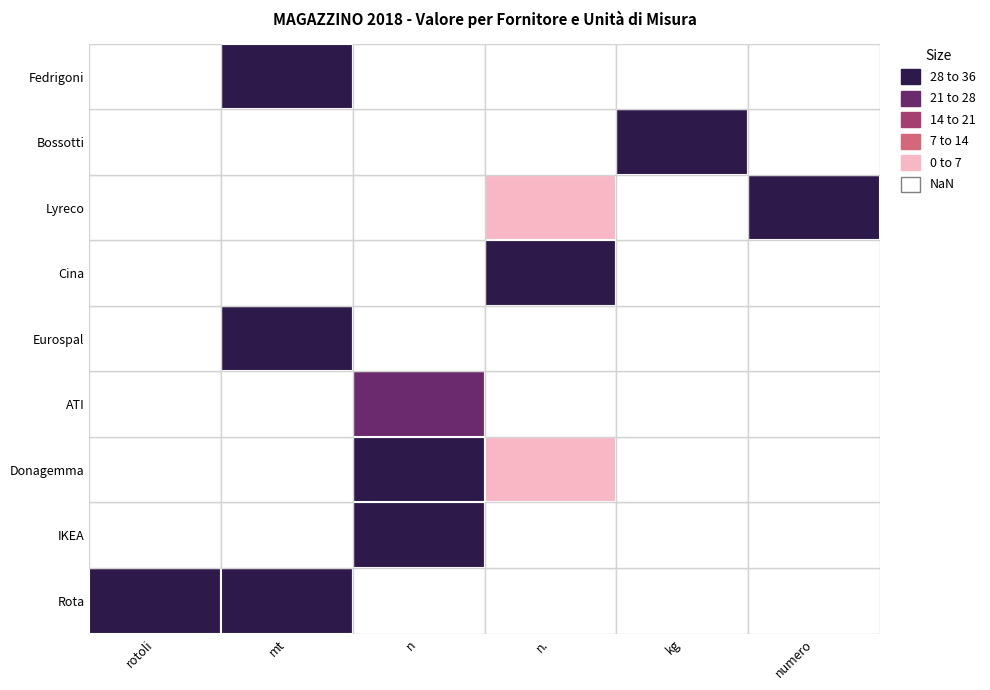

Reading left to right, extract all data points from this chart.

Rota: rotoli=346.5	mt=835.5	n=0.0	n.=0.0	kg=0.0	numero=0.0
IKEA: rotoli=0.0	mt=0.0	n=63.0	n.=0.0	kg=0.0	numero=0.0
Donagemma: rotoli=0.0	mt=0.0	n=50.0	n.=2.5	kg=0.0	numero=0.0
ATI: rotoli=0.0	mt=0.0	n=27.0	n.=0.0	kg=0.0	numero=0.0
Eurospal: rotoli=0.0	mt=249.0	n=0.0	n.=0.0	kg=0.0	numero=0.0
Cina: rotoli=0.0	mt=0.0	n=0.0	n.=1277.8	kg=0.0	numero=0.0
Lyreco: rotoli=0.0	mt=0.0	n=0.0	n.=6.0	kg=0.0	numero=197.2
Bossotti: rotoli=0.0	mt=0.0	n=0.0	n.=0.0	kg=195.0	numero=0.0
Fedrigoni: rotoli=0.0	mt=274.4	n=0.0	n.=0.0	kg=0.0	numero=0.0